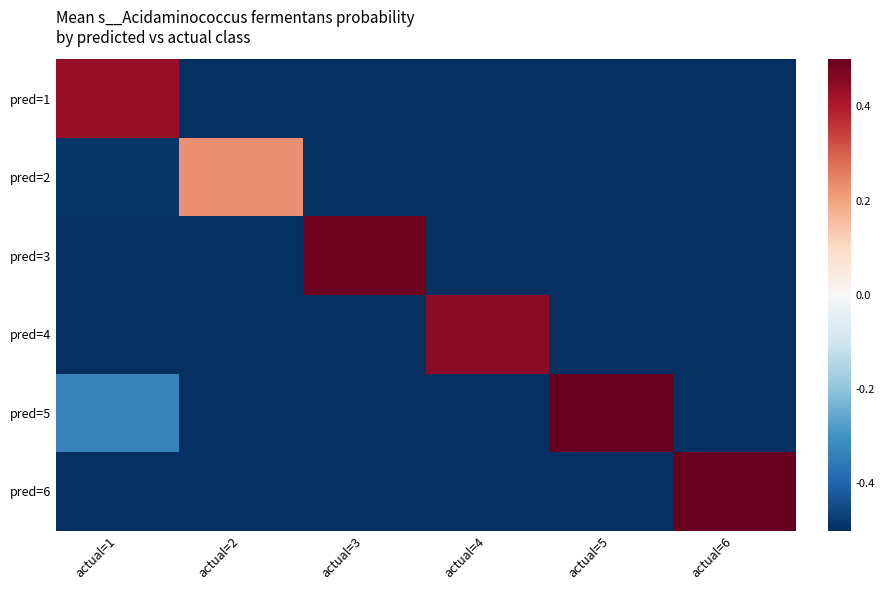

What is the difference between the highest and lowest values at actual=1?

0.9